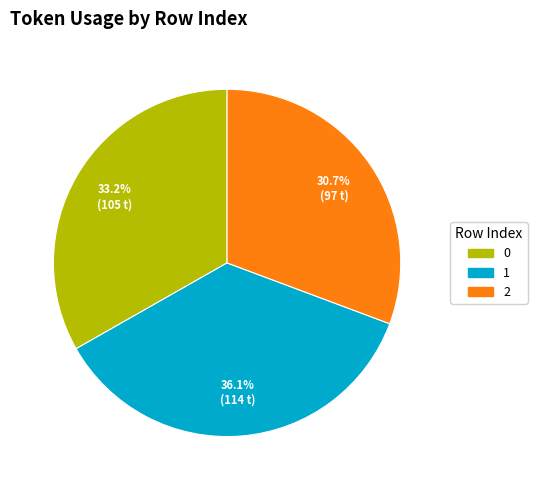

How many segments does this pie chart have?

3